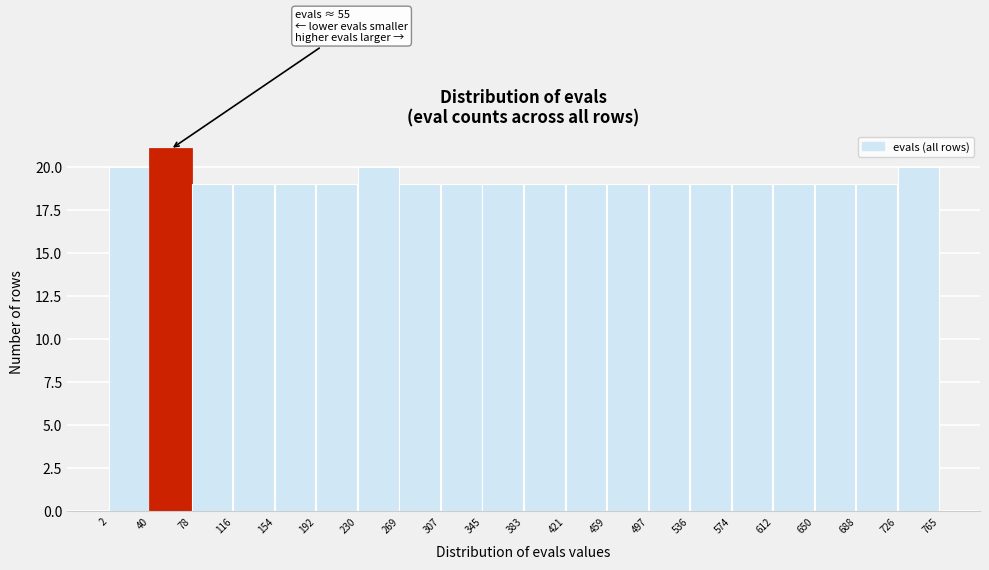

Over which range of the x-axis is the bar tallest?

40 to 78